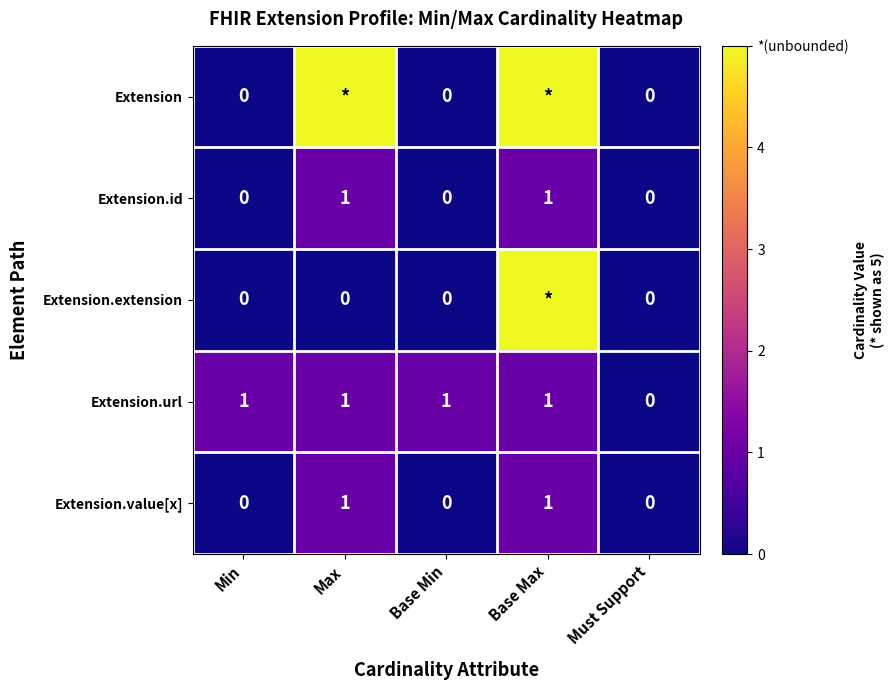

The value of Extension.url at Max is 0. True or false?

False